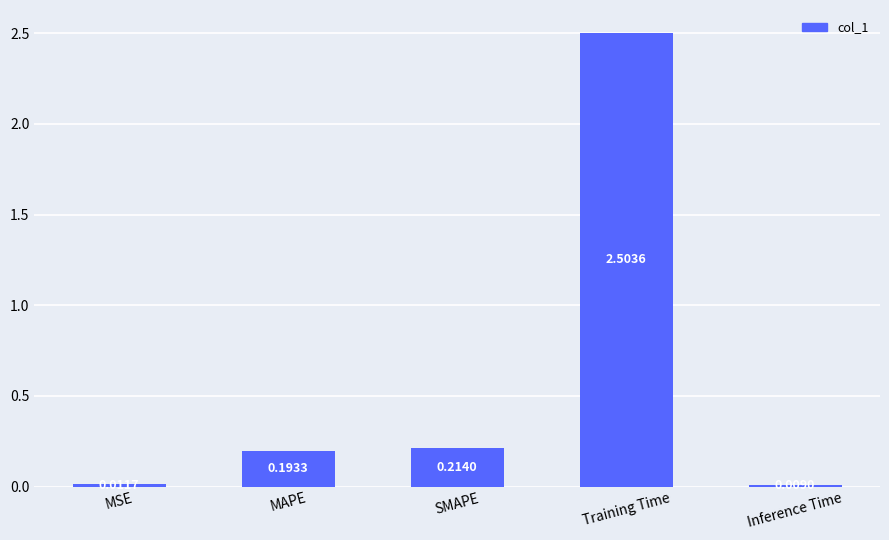

What is the change in value from Training Time to Inference Time?

-2.5